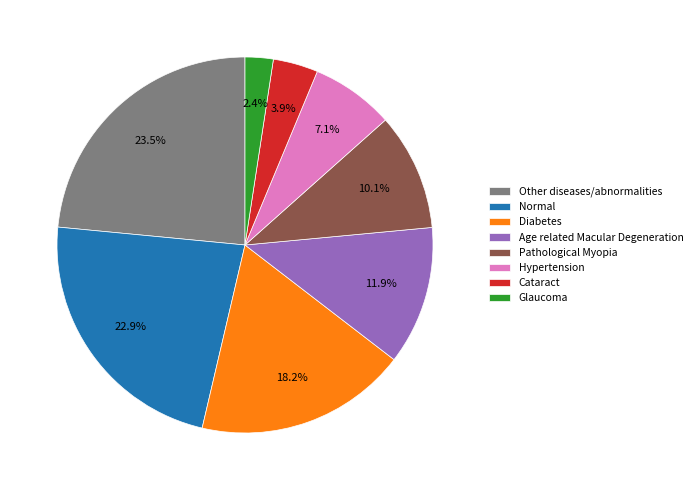

What portion of the pie excludes Cataract?

96.1%